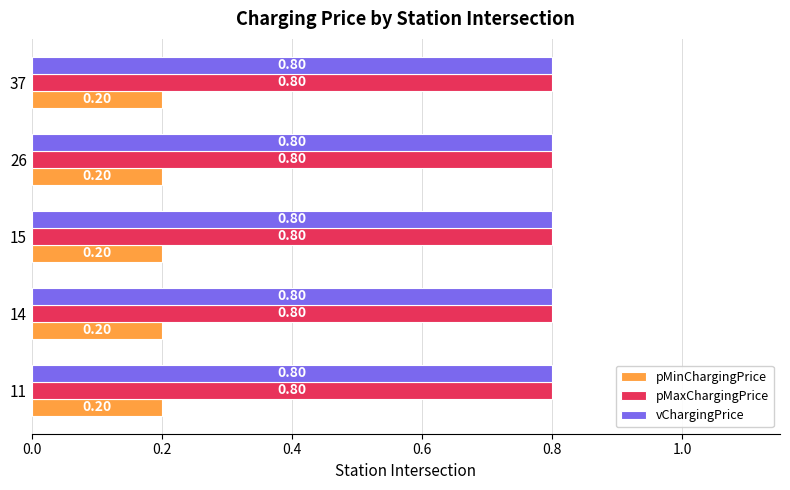

What is the spread (max minus min) of values at 26?

0.6